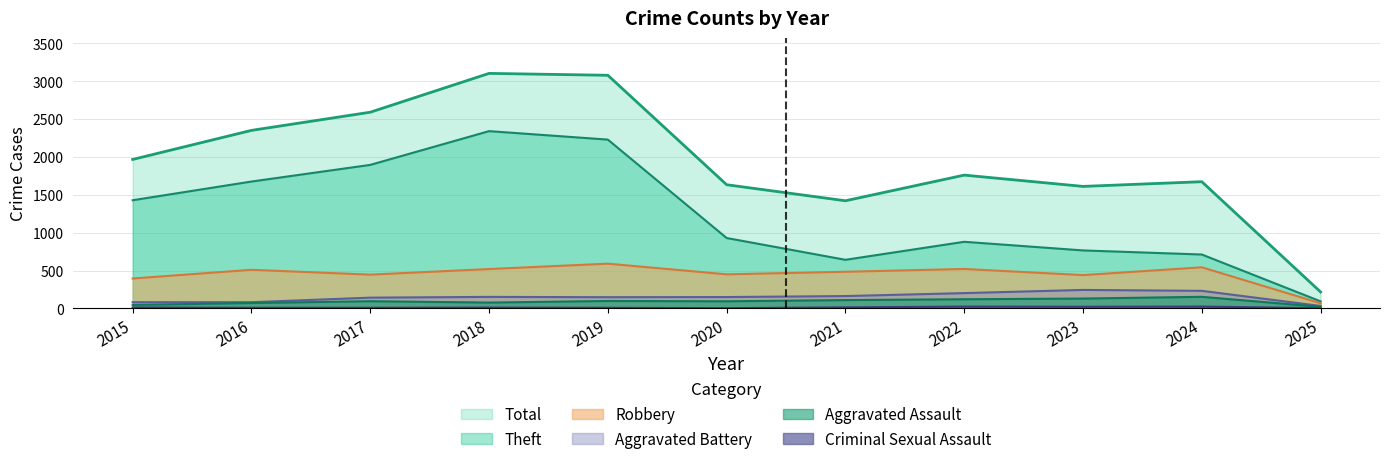

Does the chart display data point markers on the line(s)?

No